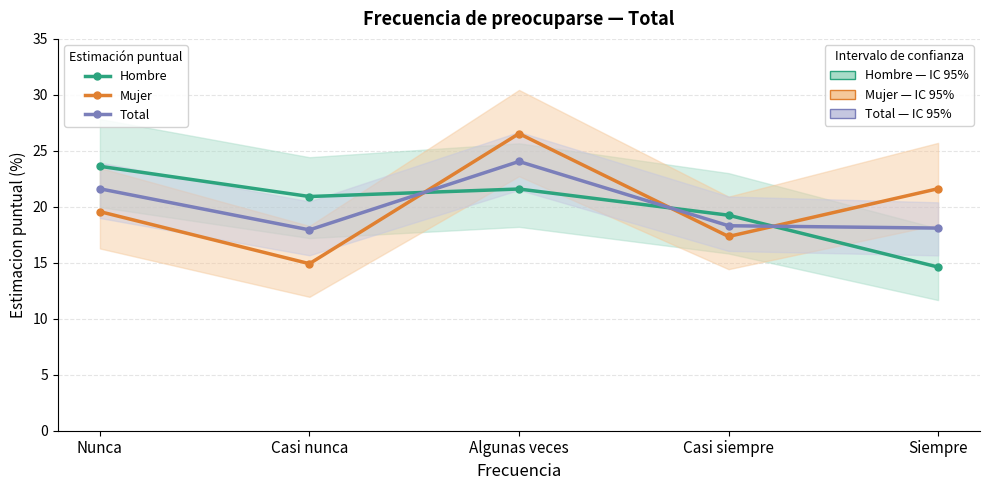

The Mujer series shows 21.6 at Siempre. True or false?

True